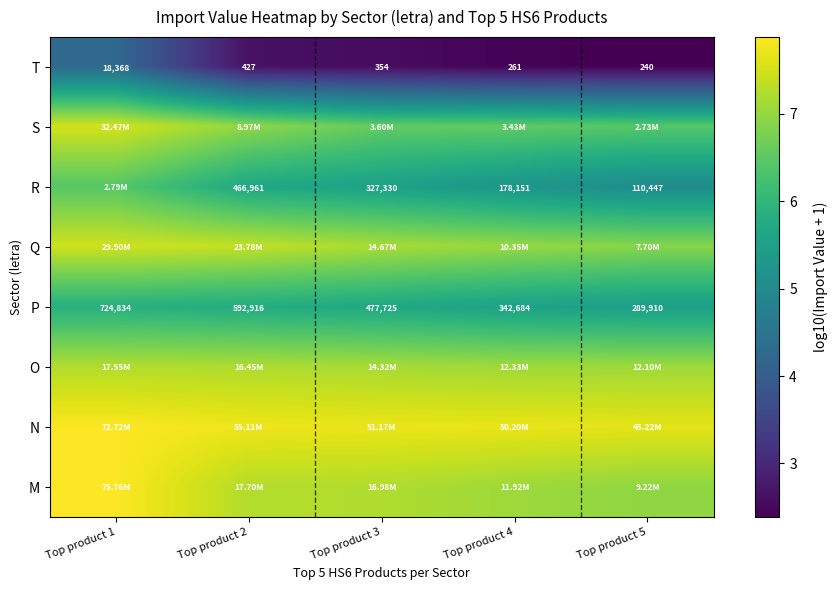

How many data points in T are less than 354?

2